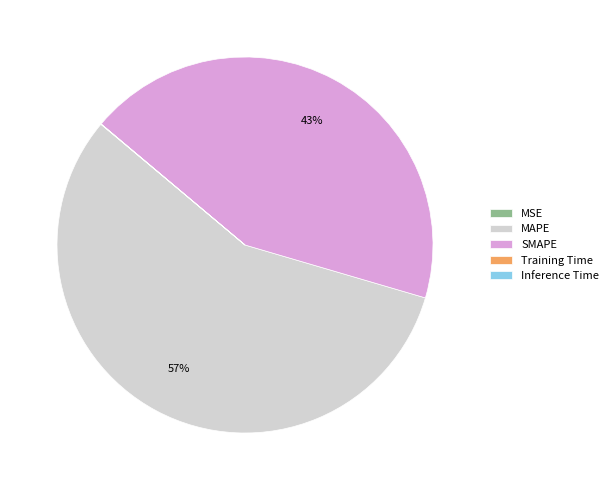

To the nearest percent, what portion does MAPE represent?

57%